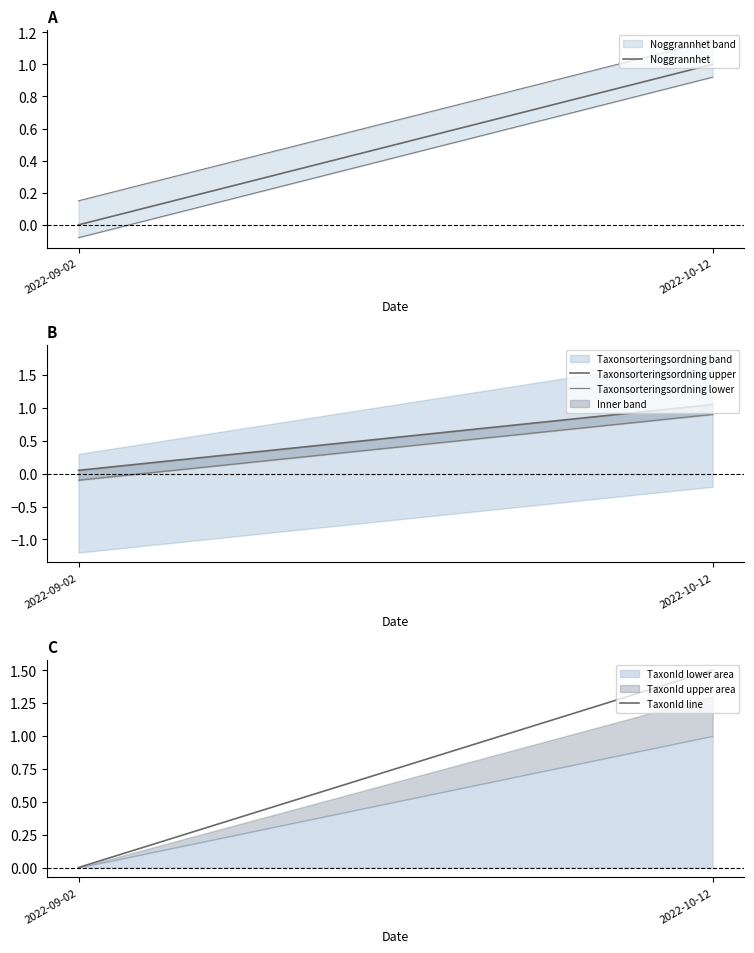

At which label is Taxonsorteringsordning lower closest to 0?

2022-09-02